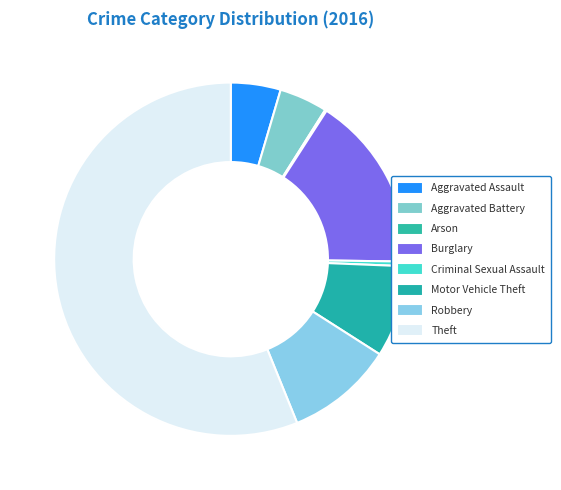

True or false: Burglary accounts for 16% of the total.

True